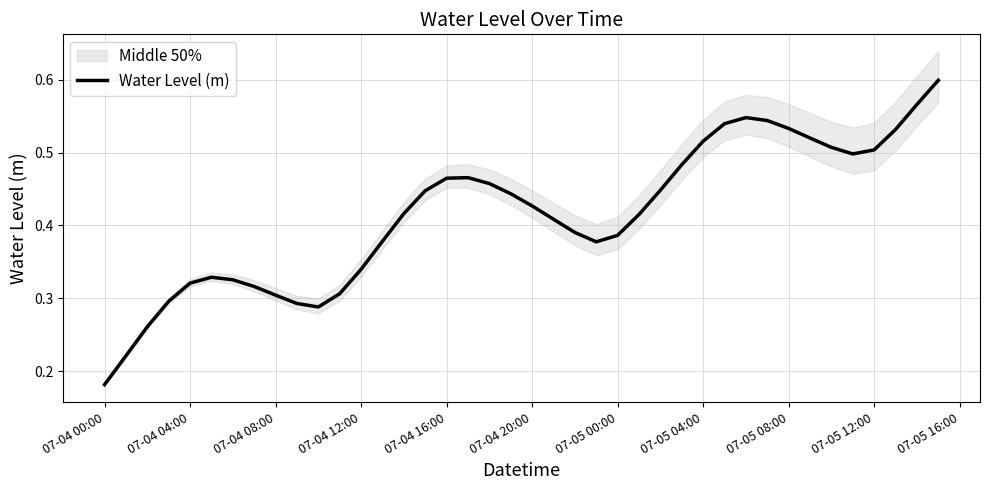

True or false: Water Level (m) has a value of 0.1 at 07-04 08:00.

False